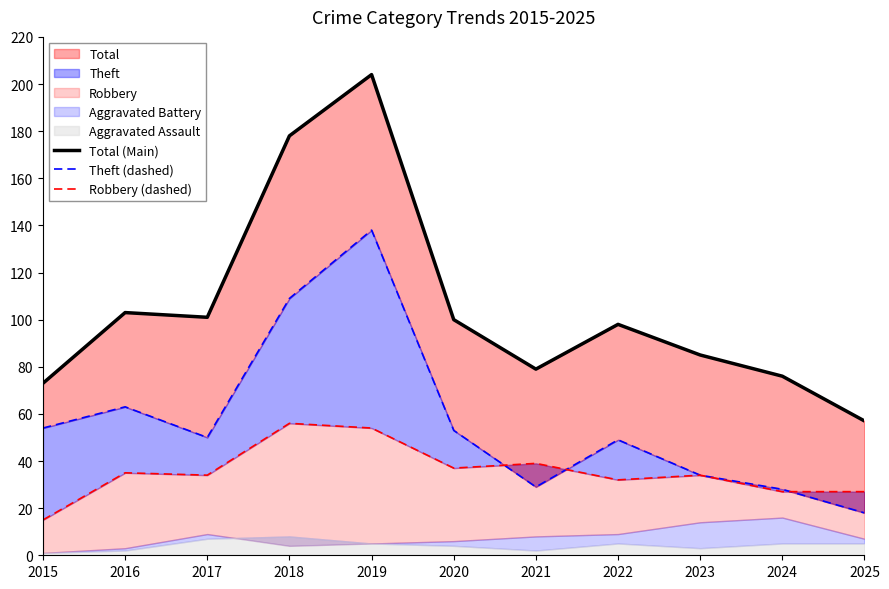

Which series has the widest spread of values?

Total (Main)